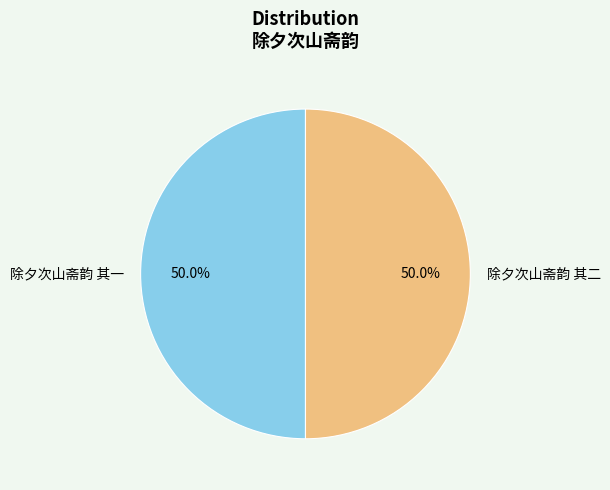

How much of the chart is everything except 除夕次山斋韵 其一?

50.0%